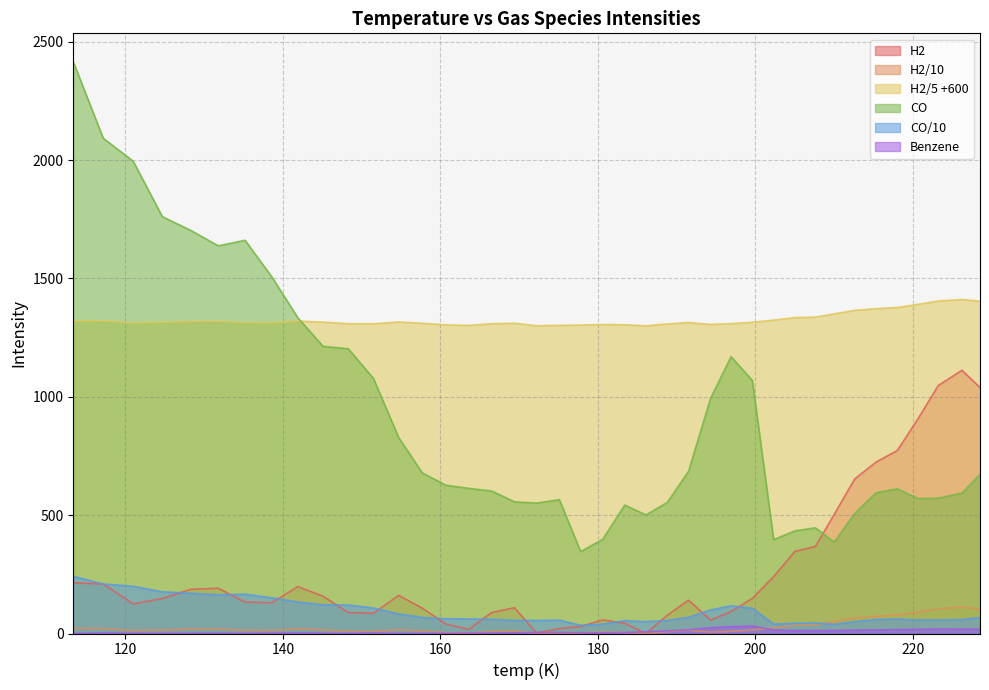

The value of CO/10 at 218.0 is 286.9. True or false?

False